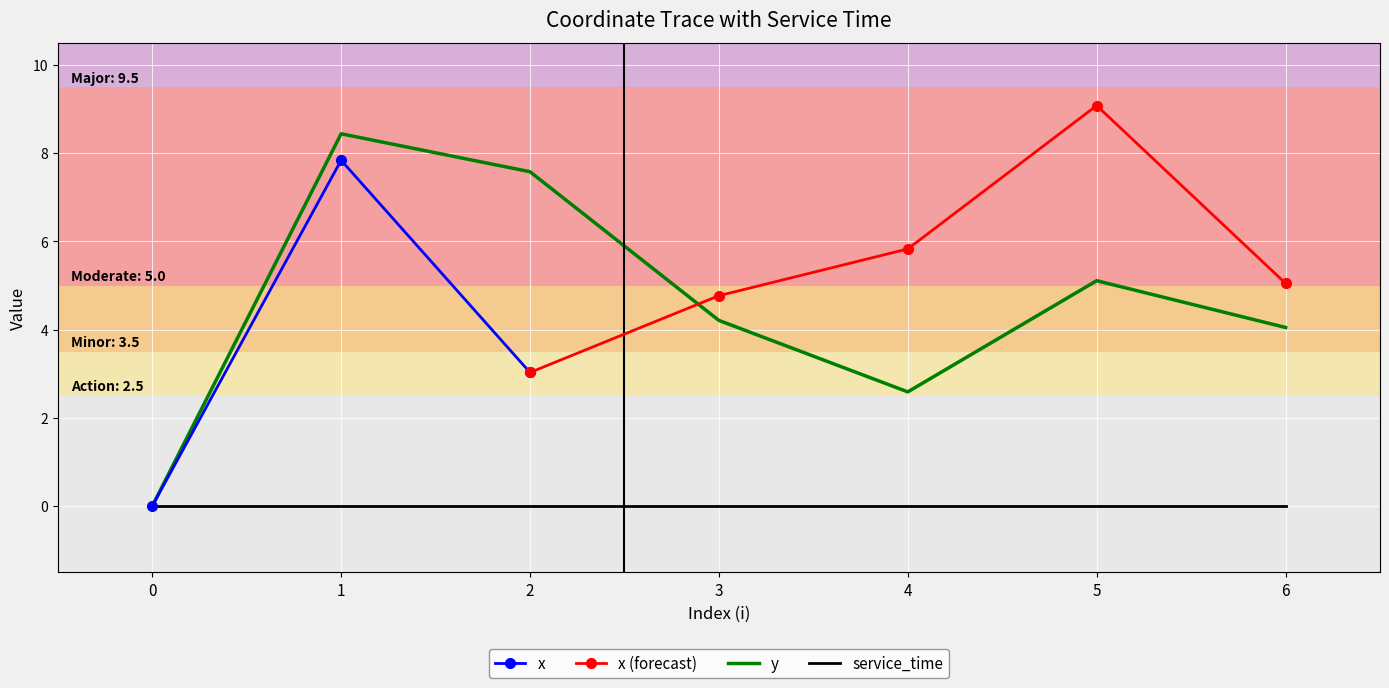

Reading right to left, what are all the values shown in this chart?

x: 5.0	9.1	5.8	4.8	3.0	7.8	0.0
y: 4.0	5.1	2.6	4.2	7.6	8.4	0.0
service_time: 0.0	0.0	0.0	0.0	0.0	0.0	0.0